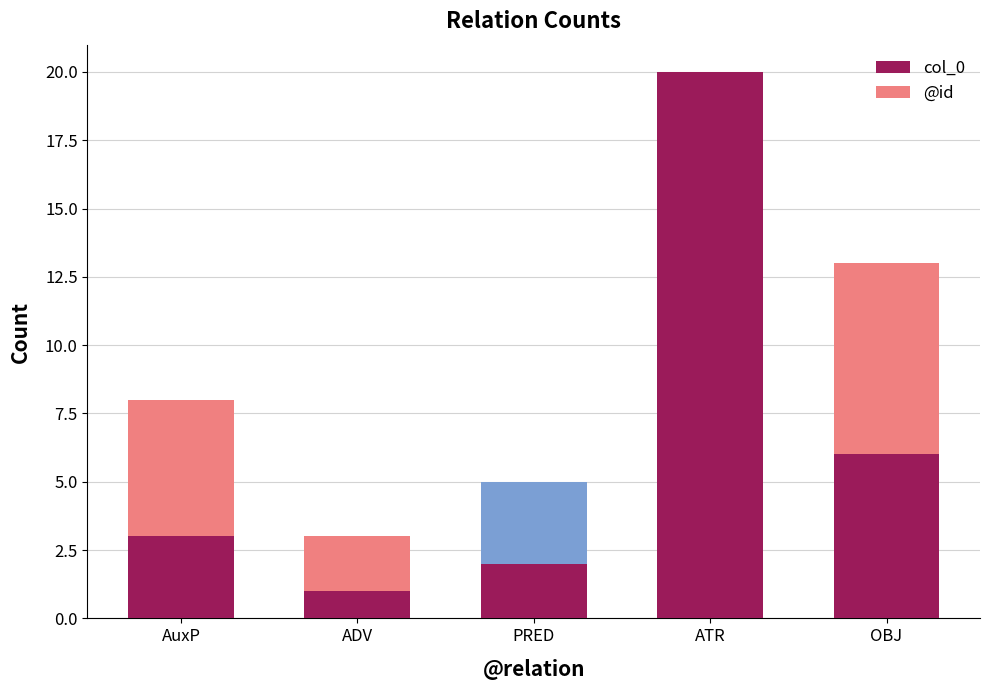

What is the ratio of the value at AuxP to the value at ADV?

3.0